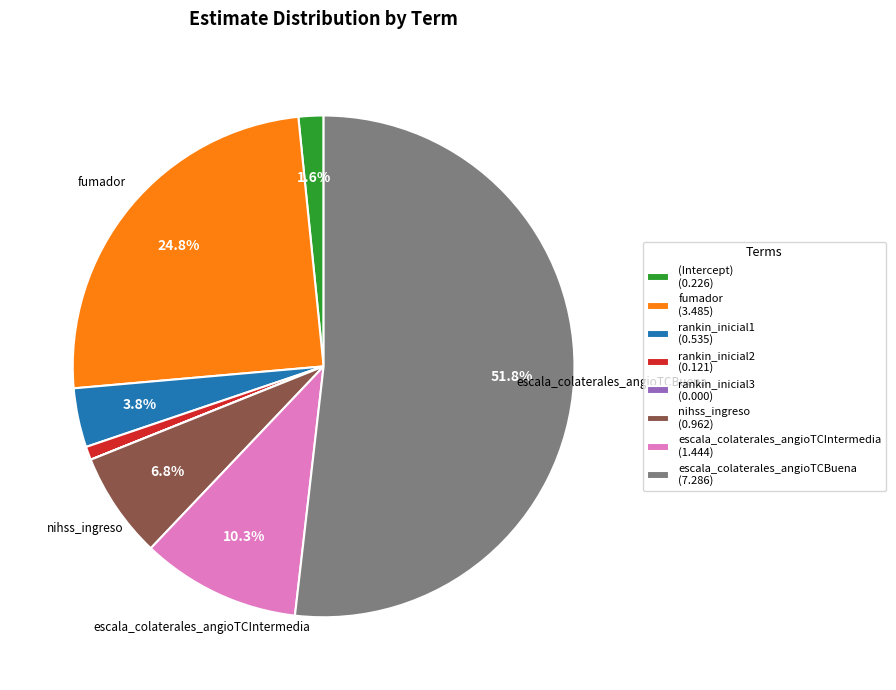

How much of the chart is everything except fumador (3.485)?

75.2%